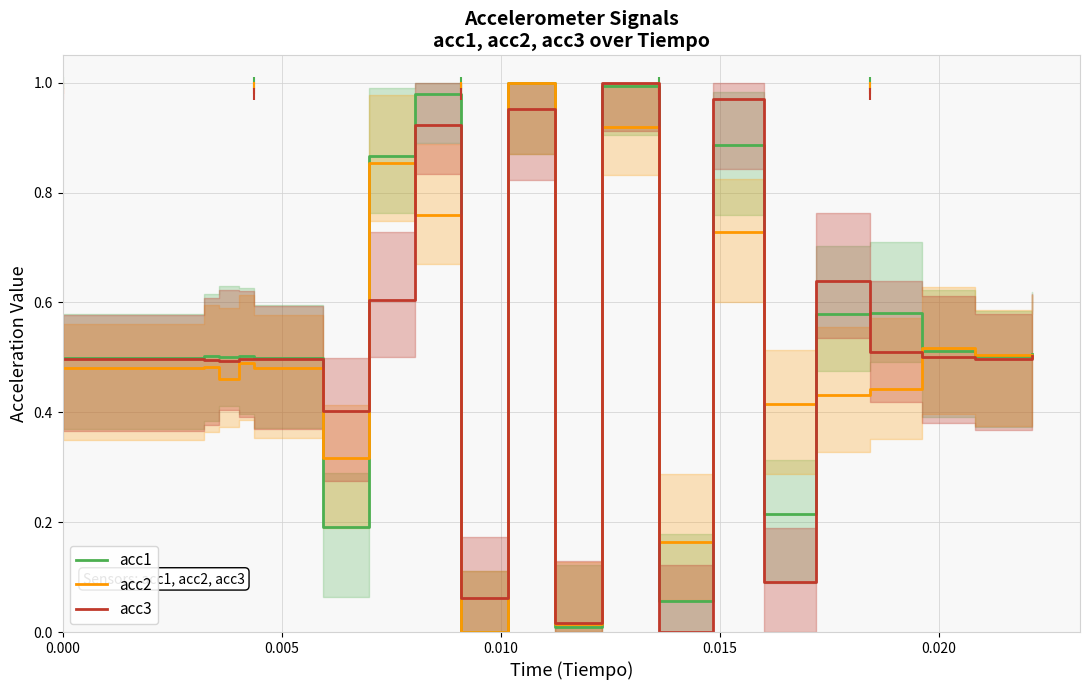

True or false: acc2 and acc3 cross at least once.

True